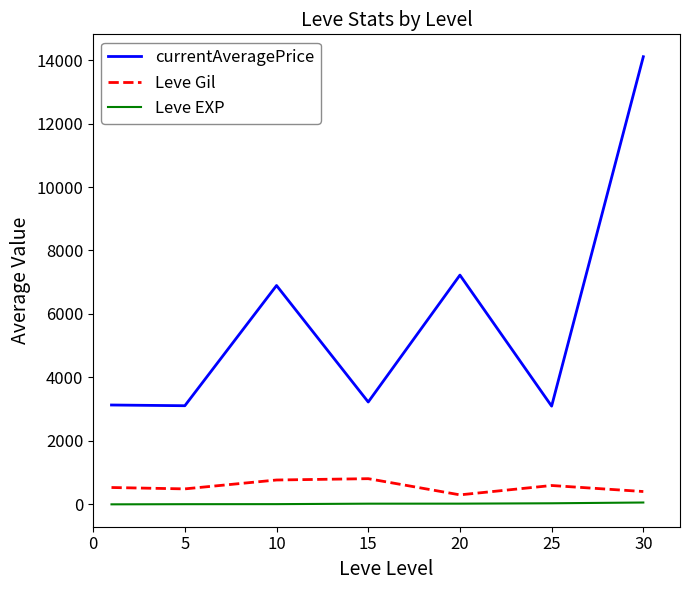

Which series has the largest total across all categories?

currentAveragePrice